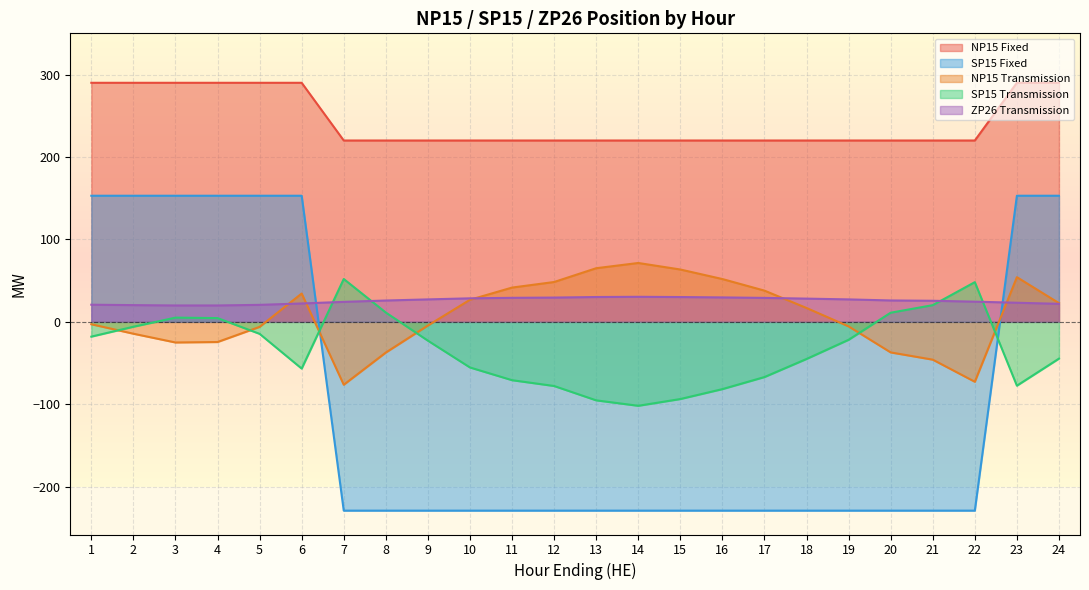

Count the NP15 Fixed values in the range 220 to 290.

24